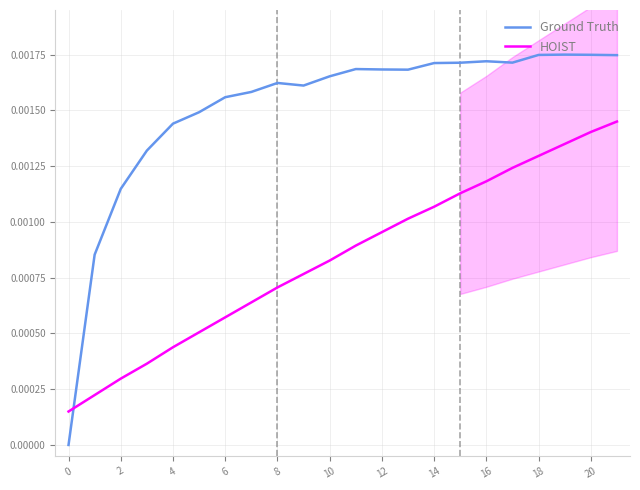

Which series has the largest total across all categories?

Ground Truth